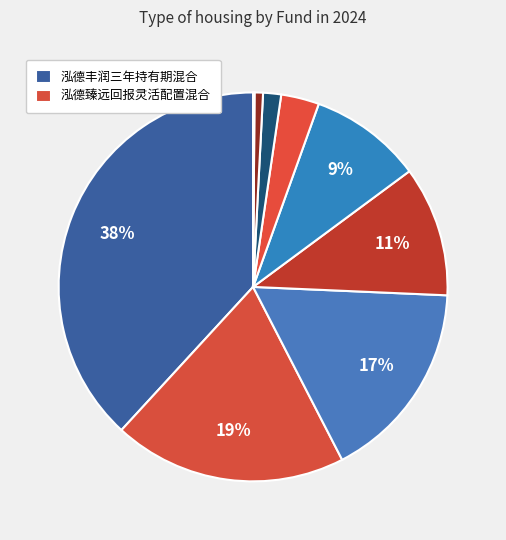

Which slice is the largest?

泓德丰润三年持有期混合